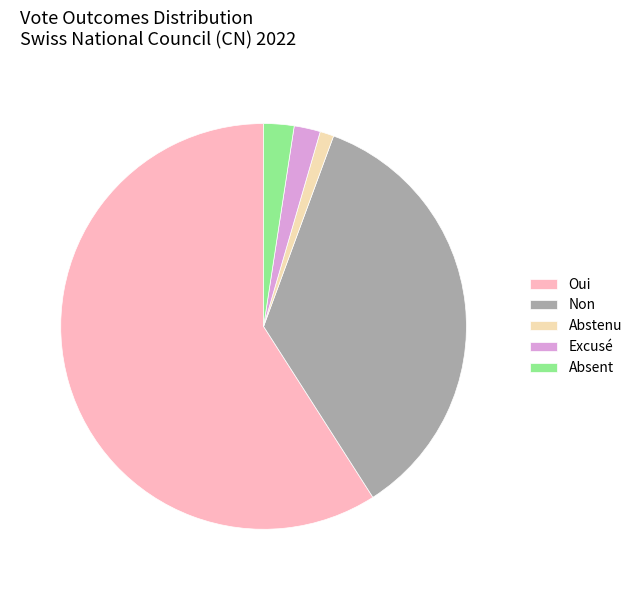

Is there any slice that represents more than half of the pie?

Yes